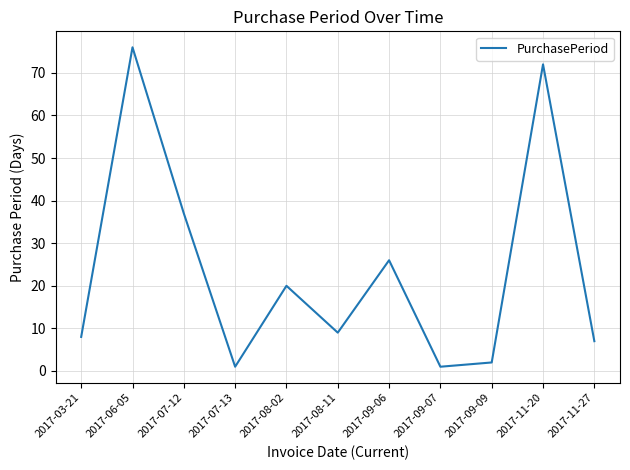

True or false: the data shows 2 at 2017-03-21.

False